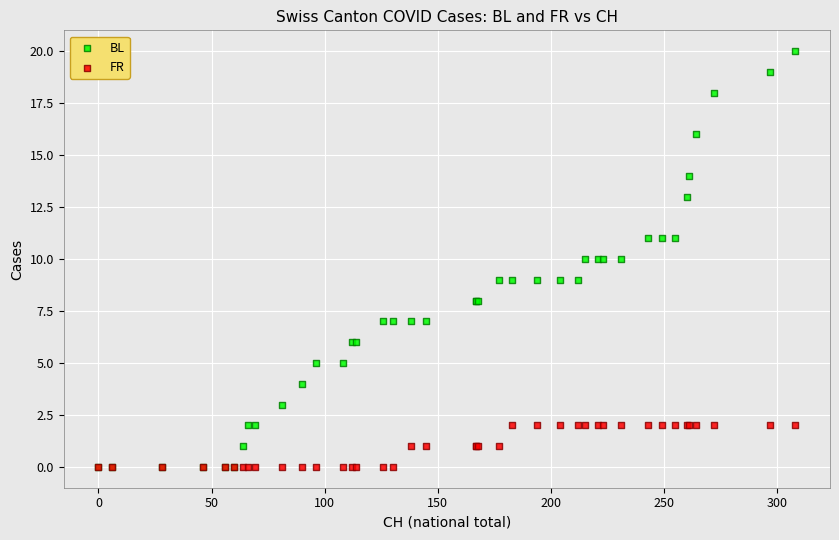

What are all the series names shown in the legend?

BL, FR